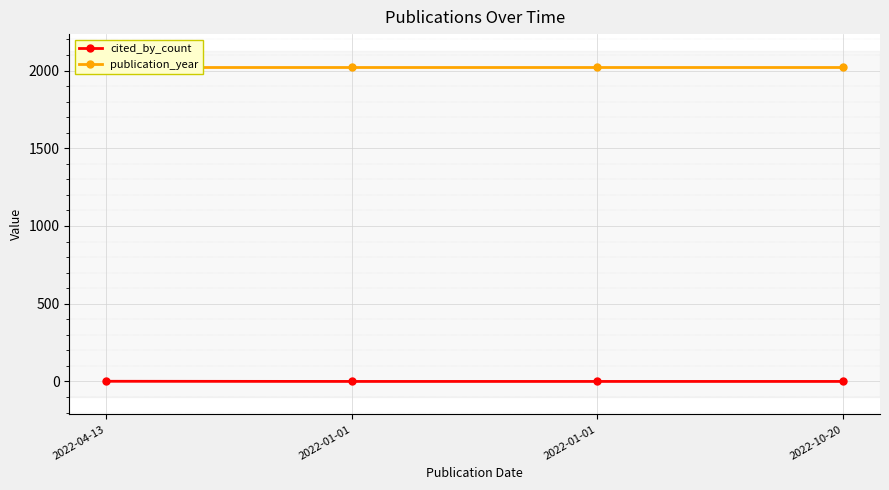

What is the maximum value for cited_by_count?

1